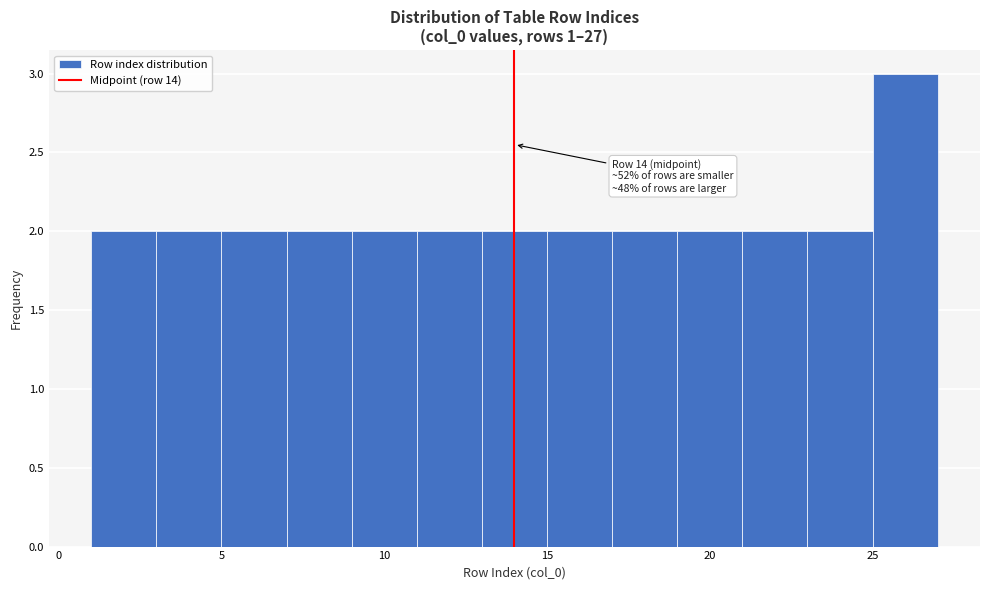

Which range on the x-axis has the tallest bar?

25 to 27